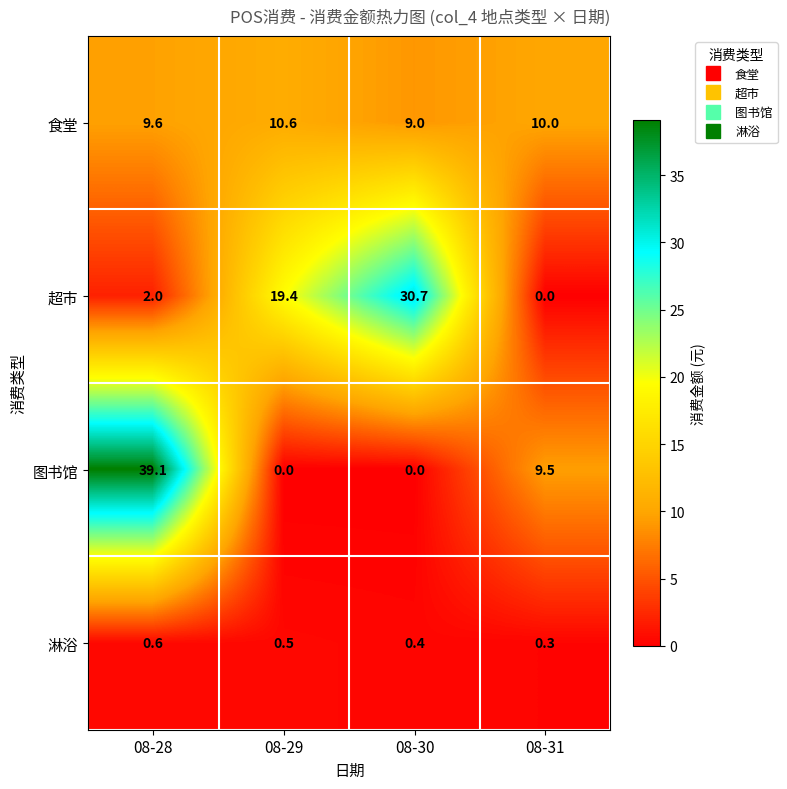

The 图书馆 series shows 39.1 at 08-28. True or false?

True